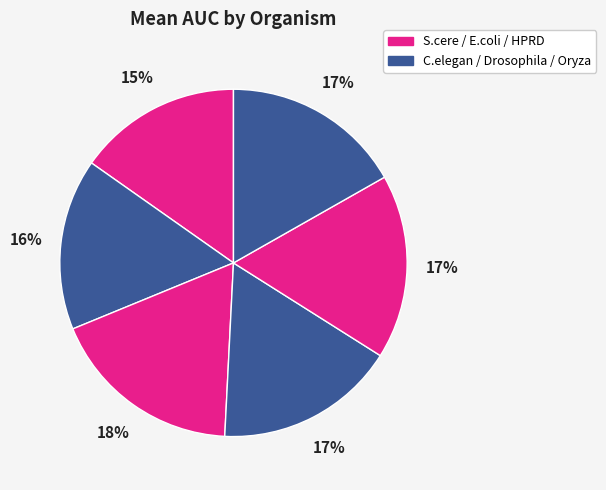

How many segments does this pie chart have?

6